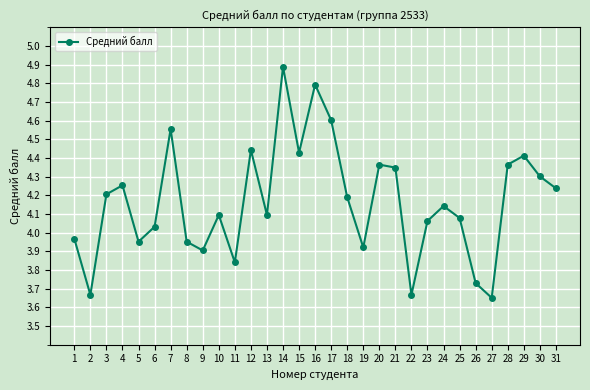

What is the sum of the values at 6 and 16?

8.8